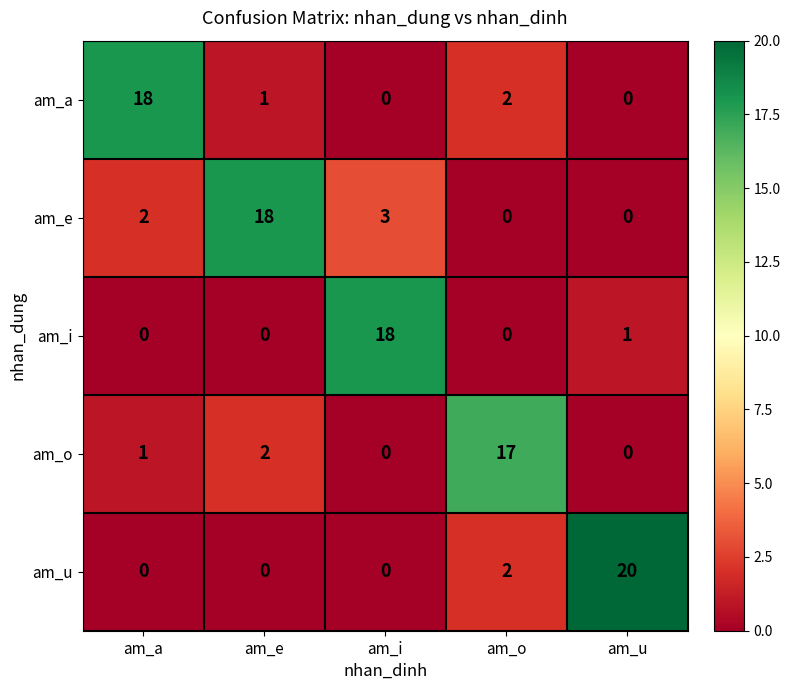

What is the total value across all series at am_a?

21